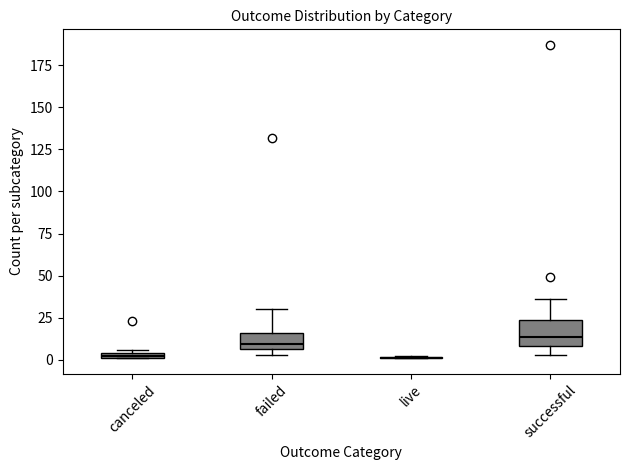

Comparing the boxes themselves (not the whiskers), which one is the tallest?

successful